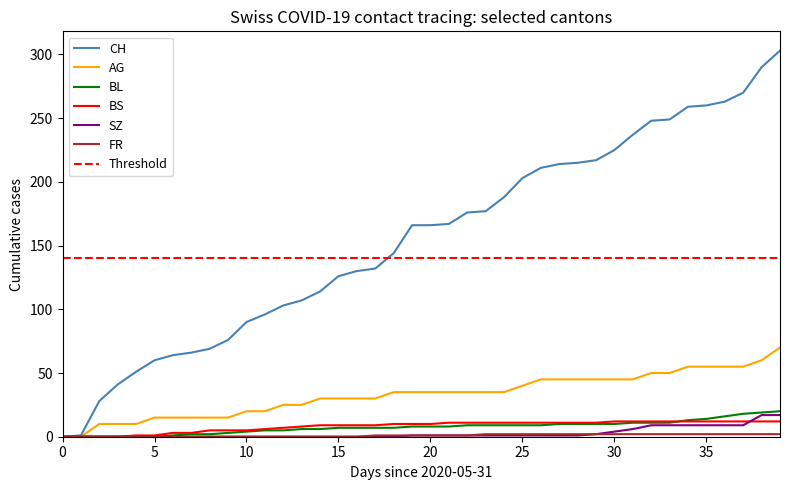

How many values in the AG series exceed 35?

15